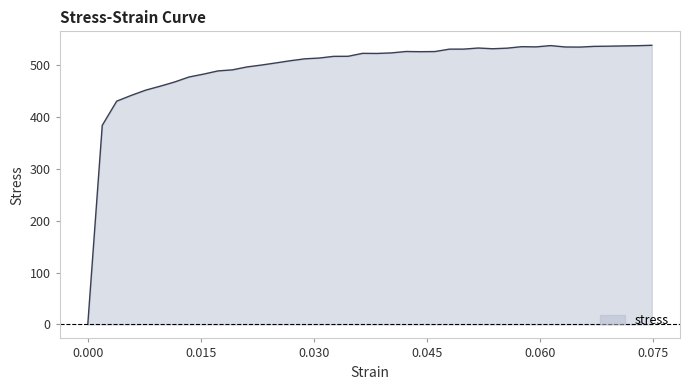

What is the change in value from 0.011515151515151515 to 0.07292929292929293?

+70.0